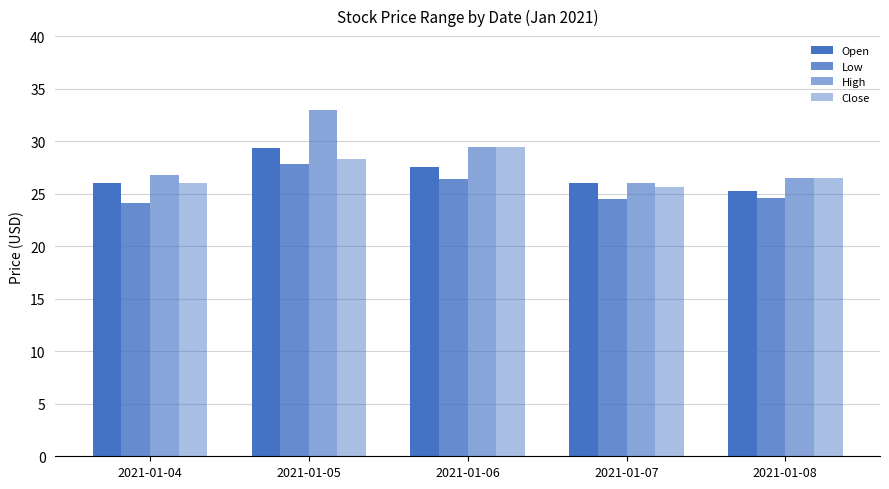

How many series are shown in this chart?

4